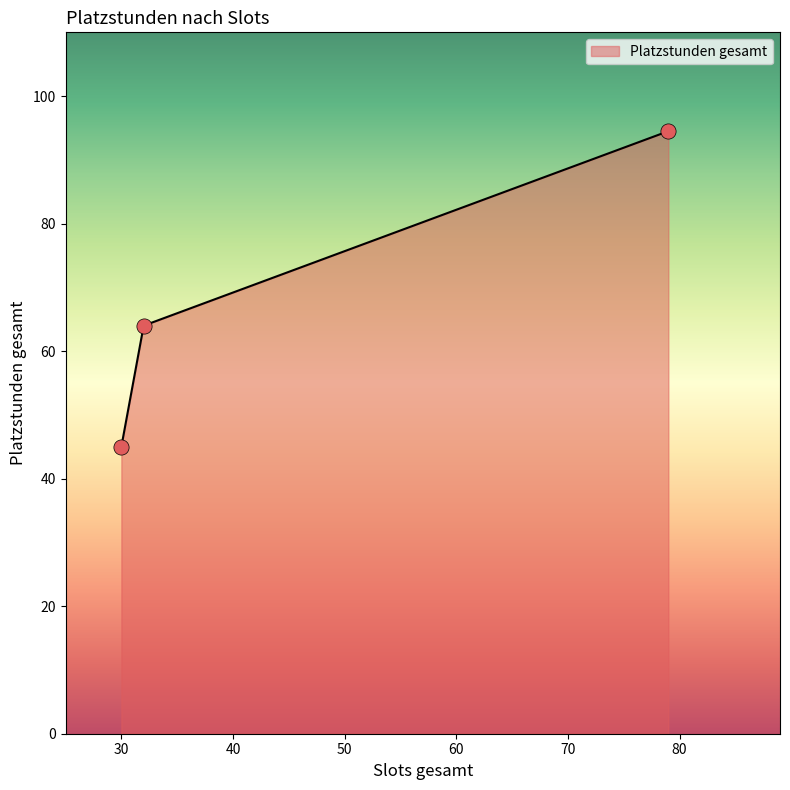

What is the minimum value shown in the chart?

45.0